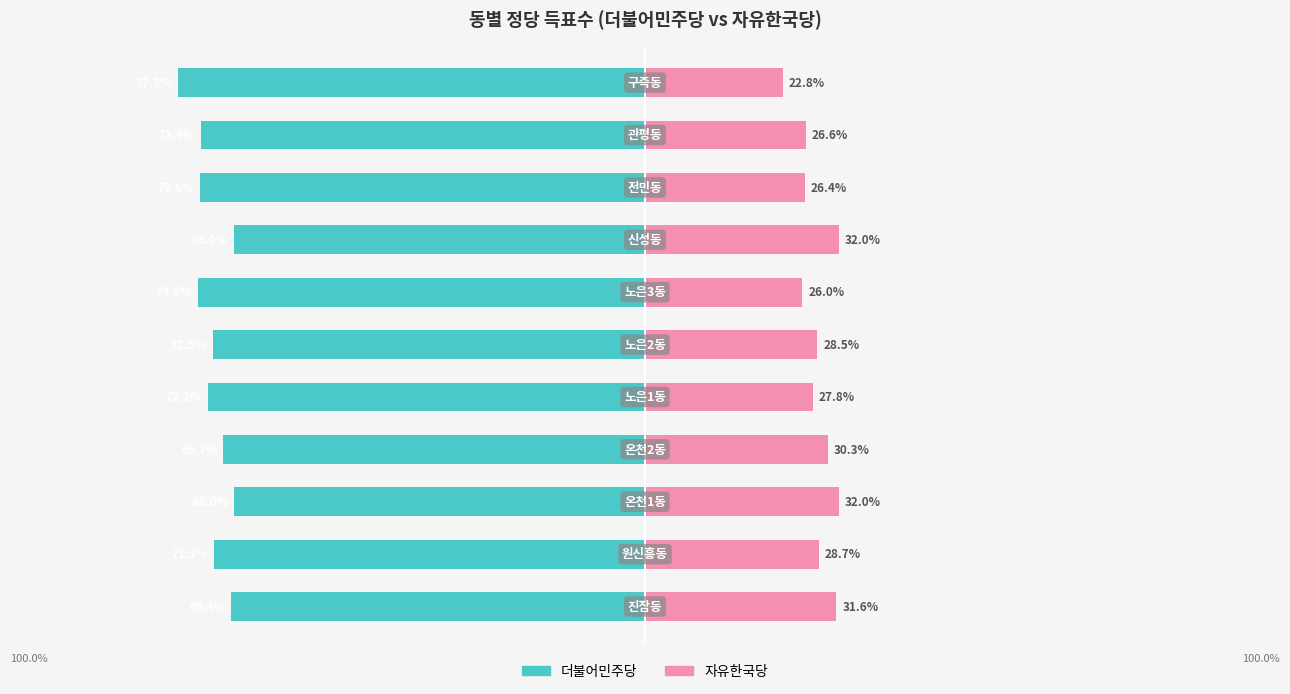

What is the average value of the 더불어민주당 series?

-71.6